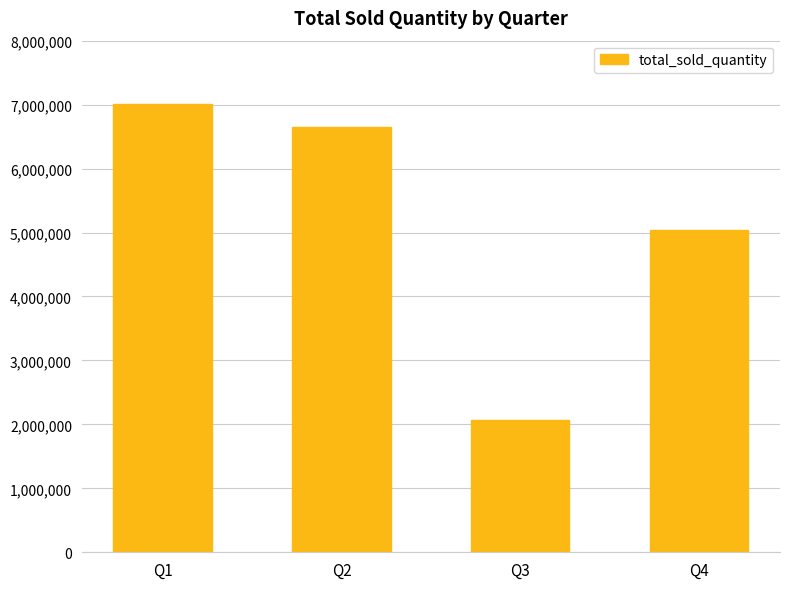

What is the difference between the maximum and minimum values?

4930532